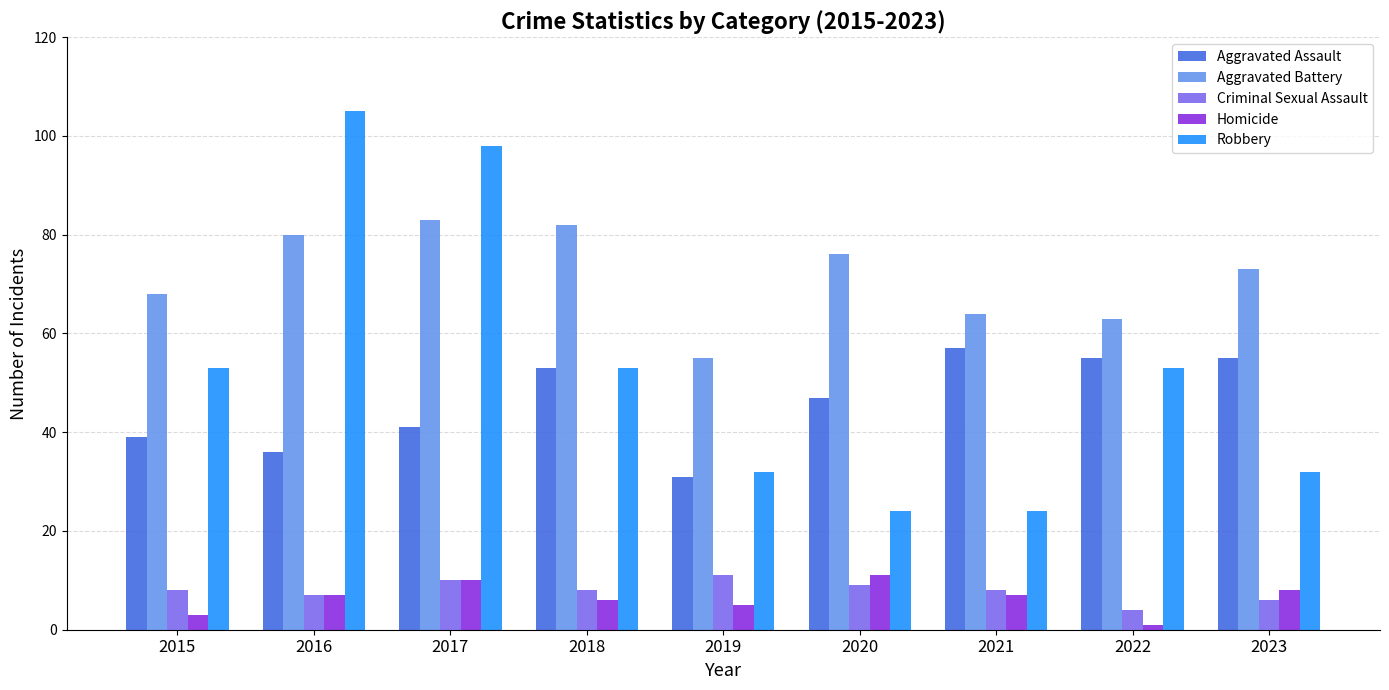

What is the smallest value displayed?

1